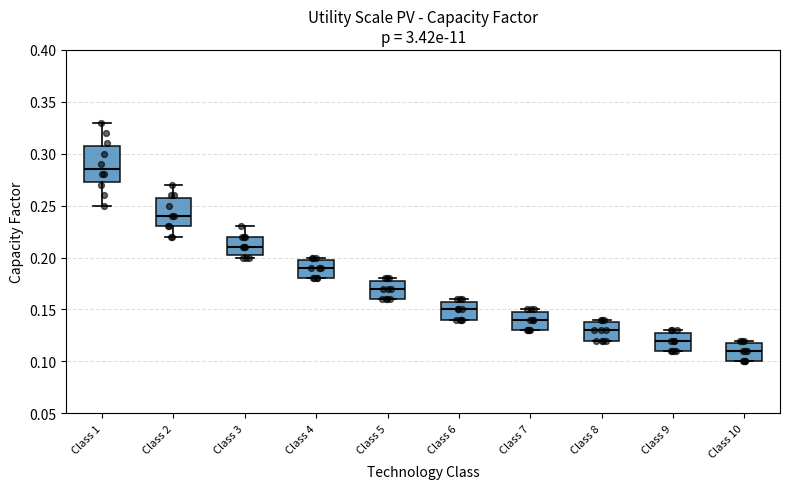

Reading left to right, transcribe this box plot: for each box, give where its median line is, the range the box spans, and where its two whiskers end, as read against the y-axis. The values are not printed on the chart, so give them approximately, as read against the axis.

Class 1: median 0.285, box 0.275 to 0.310, whiskers 0.250 to 0.330
Class 2: median 0.240, box 0.230 to 0.260, whiskers 0.220 to 0.270
Class 3: median 0.210, box 0.205 to 0.220, whiskers 0.200 to 0.230
Class 4: median 0.190, box 0.180 to 0.200, whiskers 0.180 to 0.200 (just above the box's upper edge)
Class 5: median 0.170, box 0.160 to 0.180, whiskers 0.160 to 0.180 (just above the box's upper edge)
Class 6: median 0.150, box 0.140 to 0.160, whiskers 0.140 to 0.160 (just above the box's upper edge)
Class 7: median 0.140, box 0.130 to 0.150, whiskers 0.130 to 0.150 (just above the box's upper edge)
Class 8: median 0.130, box 0.120 to 0.140, whiskers 0.120 to 0.140 (just above the box's upper edge)
Class 9: median 0.120, box 0.110 to 0.130, whiskers 0.110 to 0.130 (just above the box's upper edge)
Class 10: median 0.110, box 0.100 to 0.120, whiskers 0.100 to 0.120 (just above the box's upper edge)